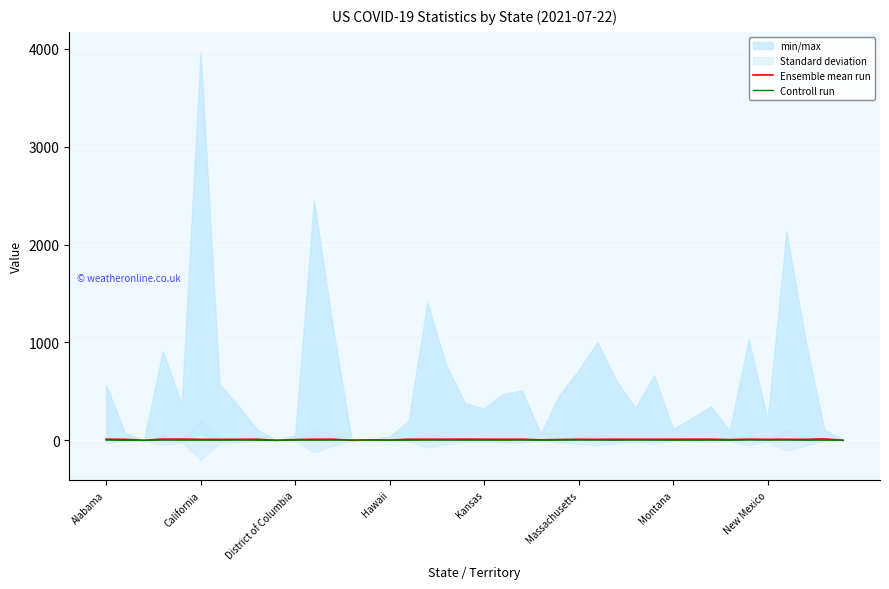

What is the difference between the highest and lowest values at 19?

10.3